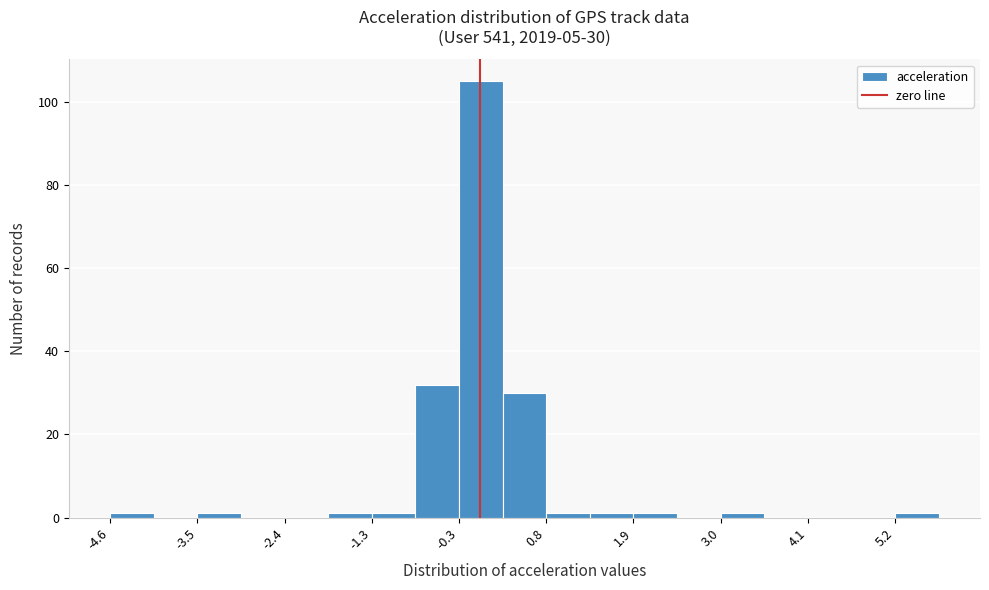

Read against the x-axis, roughly where is the centre of the tallest bar?

0.0